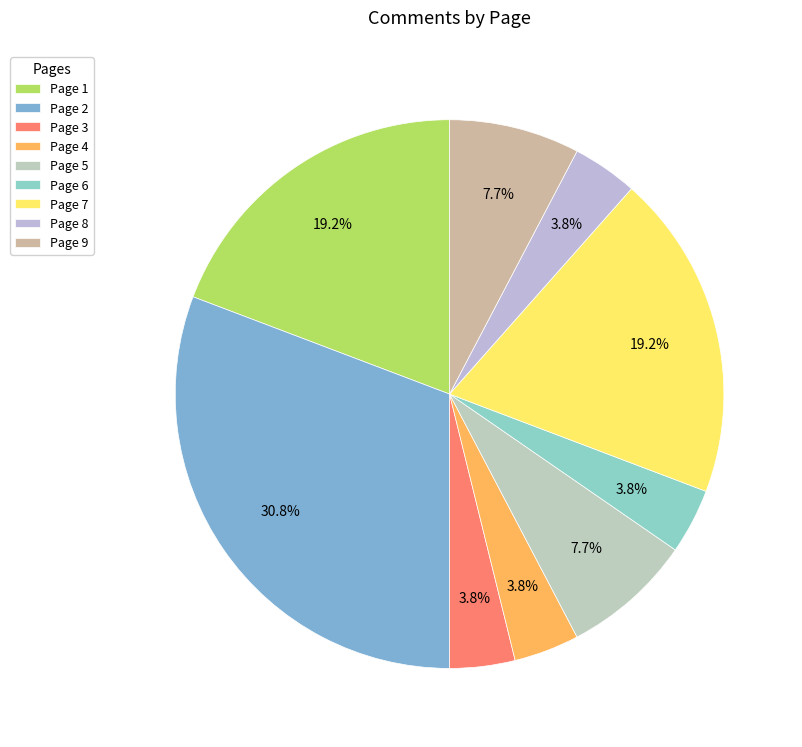

The Page 6 slice represents 1% of the pie. True or false?

False